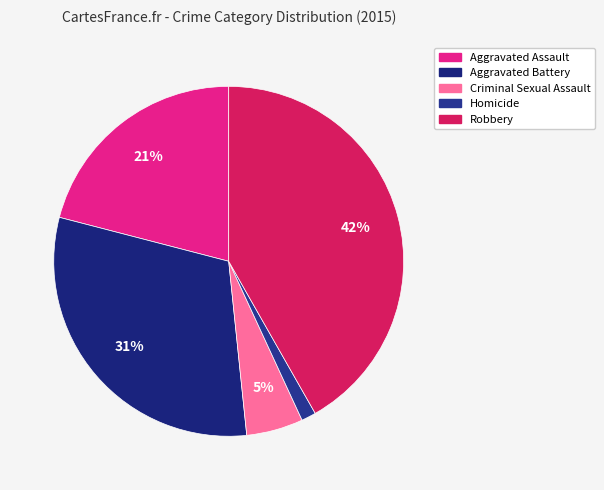

Between Aggravated Assault and Robbery, which is larger?

Robbery